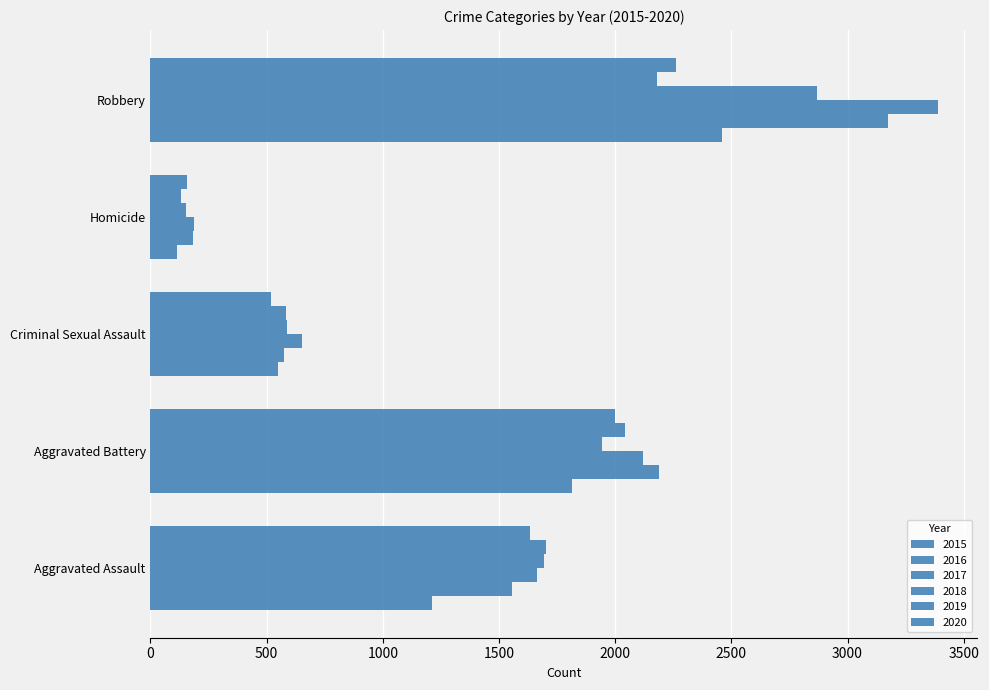

How many categories are shown in the chart?

5